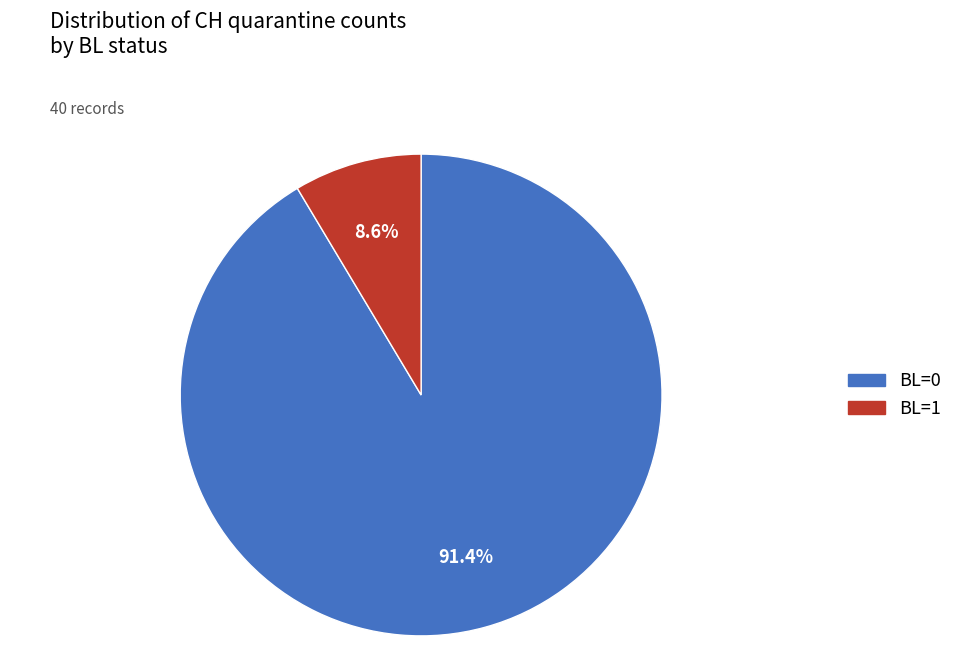

Is there any slice that represents more than half of the pie?

Yes